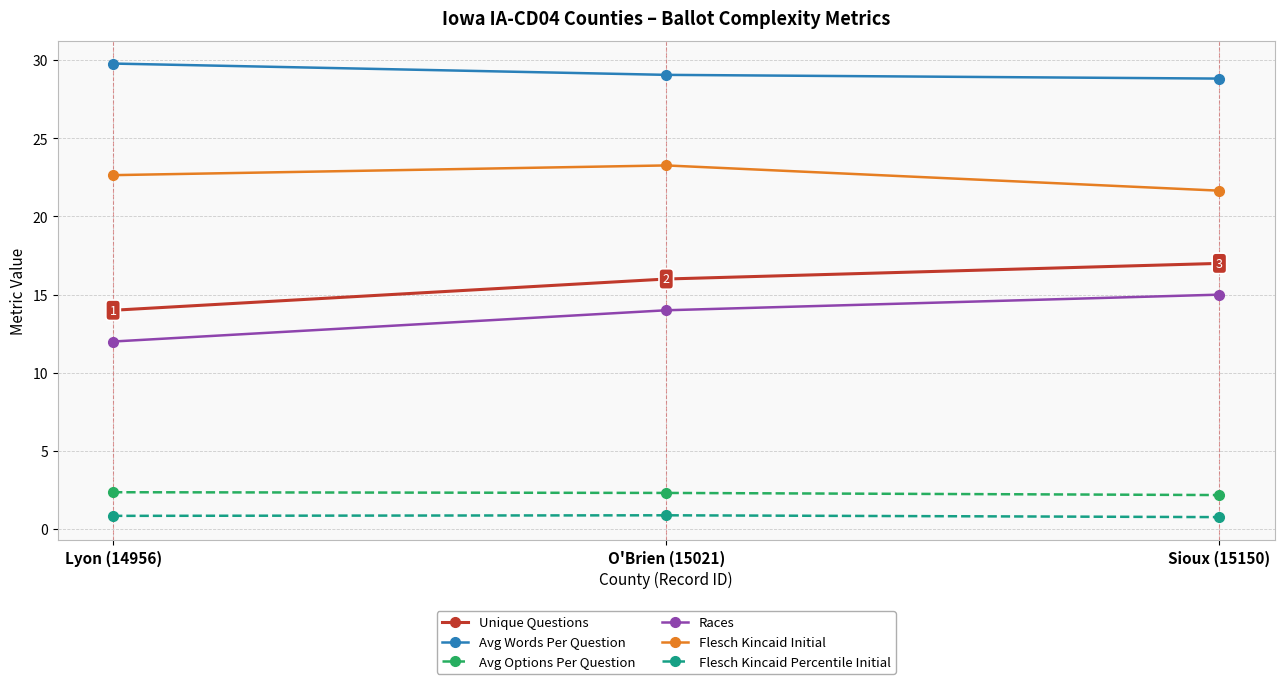

What is the spread (max minus min) of values at O'Brien (15021)?

28.2